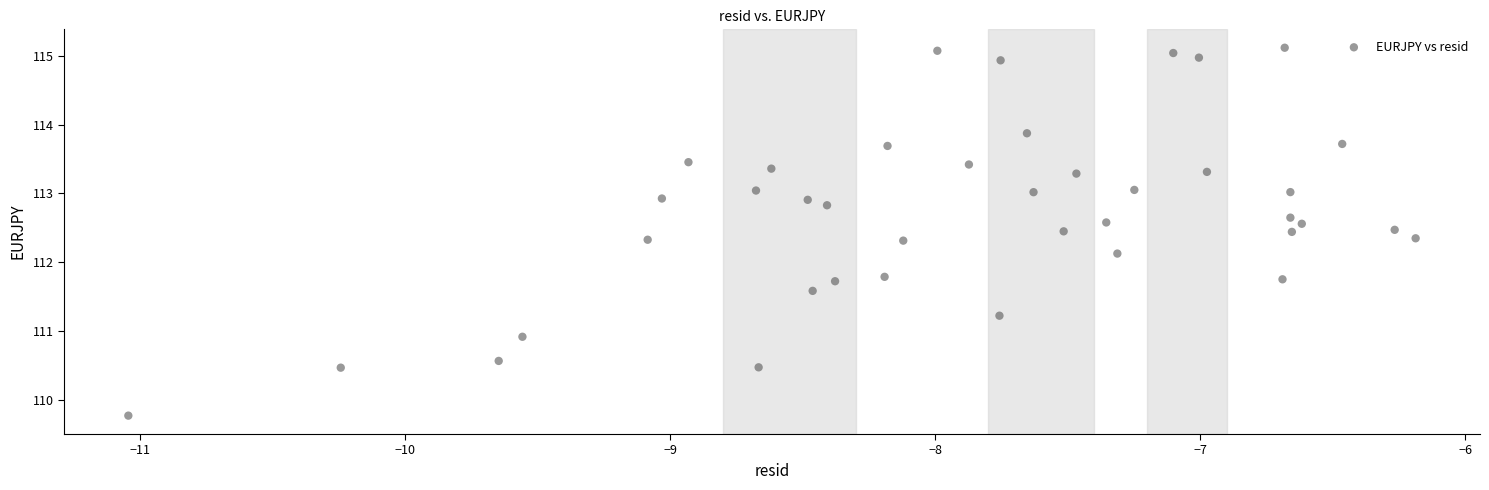

What is the range of Y values (max minus min)?

5.3